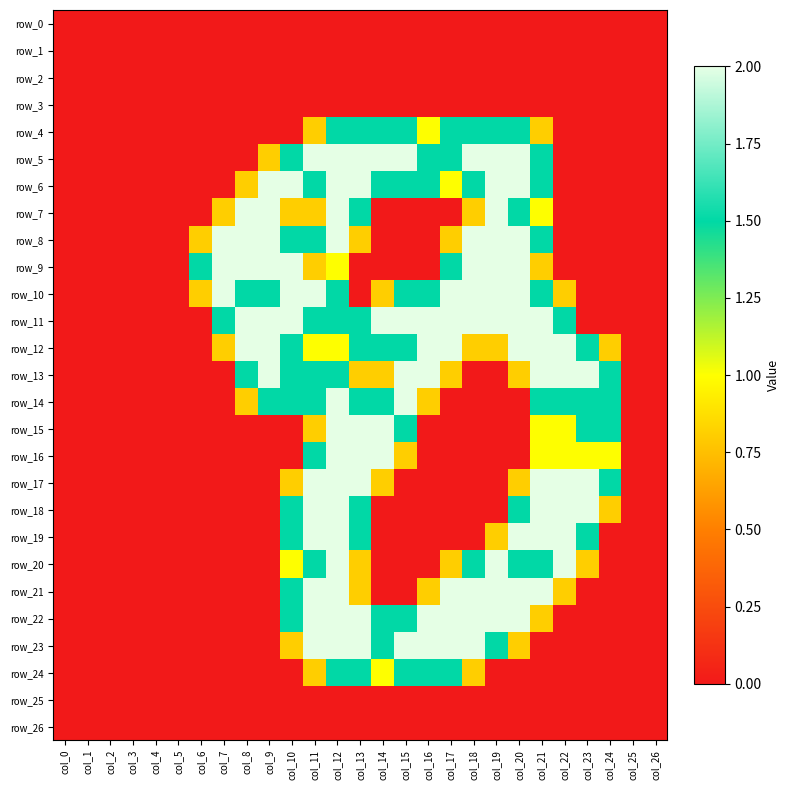

Reading left to right, extract all data points from this chart.

row_0: 0.0	0.0	0.0	0.0	0.0	0.0	0.0	0.0	0.0	0.0	0.0	0.0	0.0	0.0	0.0	0.0	0.0	0.0	0.0	0.0	0.0	0.0	0.0	0.0	0.0	0.0	0.0
row_1: 0.0	0.0	0.0	0.0	0.0	0.0	0.0	0.0	0.0	0.0	0.0	0.0	0.0	0.0	0.0	0.0	0.0	0.0	0.0	0.0	0.0	0.0	0.0	0.0	0.0	0.0	0.0
row_2: 0.0	0.0	0.0	0.0	0.0	0.0	0.0	0.0	0.0	0.0	0.0	0.0	0.0	0.0	0.0	0.0	0.0	0.0	0.0	0.0	0.0	0.0	0.0	0.0	0.0	0.0	0.0
row_3: 0.0	0.0	0.0	0.0	0.0	0.0	0.0	0.0	0.0	0.0	0.0	0.0	0.0	0.0	0.0	0.0	0.0	0.0	0.0	0.0	0.0	0.0	0.0	0.0	0.0	0.0	0.0
row_4: 0.0	0.0	0.0	0.0	0.0	0.0	0.0	0.0	0.0	0.0	0.0	0.8	1.5	1.5	1.5	1.5	1.0	1.5	1.5	1.5	1.5	0.8	0.0	0.0	0.0	0.0	0.0
row_5: 0.0	0.0	0.0	0.0	0.0	0.0	0.0	0.0	0.0	0.8	1.5	2.0	2.0	2.0	2.0	2.0	1.5	1.5	2.0	2.0	2.0	1.5	0.0	0.0	0.0	0.0	0.0
row_6: 0.0	0.0	0.0	0.0	0.0	0.0	0.0	0.0	0.8	2.0	2.0	1.5	2.0	2.0	1.5	1.5	1.5	1.0	1.5	2.0	2.0	1.5	0.0	0.0	0.0	0.0	0.0
row_7: 0.0	0.0	0.0	0.0	0.0	0.0	0.0	0.8	2.0	2.0	0.8	0.8	2.0	1.5	0.0	0.0	0.0	0.0	0.8	2.0	1.5	1.0	0.0	0.0	0.0	0.0	0.0
row_8: 0.0	0.0	0.0	0.0	0.0	0.0	0.8	2.0	2.0	2.0	1.5	1.5	2.0	0.8	0.0	0.0	0.0	0.8	2.0	2.0	2.0	1.5	0.0	0.0	0.0	0.0	0.0
row_9: 0.0	0.0	0.0	0.0	0.0	0.0	1.5	2.0	2.0	2.0	2.0	0.8	1.0	0.0	0.0	0.0	0.0	1.5	2.0	2.0	2.0	0.8	0.0	0.0	0.0	0.0	0.0
row_10: 0.0	0.0	0.0	0.0	0.0	0.0	0.8	2.0	1.5	1.5	2.0	2.0	1.5	0.0	0.8	1.5	1.5	2.0	2.0	2.0	2.0	1.5	0.8	0.0	0.0	0.0	0.0
row_11: 0.0	0.0	0.0	0.0	0.0	0.0	0.0	1.5	2.0	2.0	2.0	1.5	1.5	1.5	2.0	2.0	2.0	2.0	2.0	2.0	2.0	2.0	1.5	0.0	0.0	0.0	0.0
row_12: 0.0	0.0	0.0	0.0	0.0	0.0	0.0	0.8	2.0	2.0	1.5	1.0	1.0	1.5	1.5	1.5	2.0	2.0	0.8	0.8	2.0	2.0	2.0	1.5	0.8	0.0	0.0
row_13: 0.0	0.0	0.0	0.0	0.0	0.0	0.0	0.0	1.5	2.0	1.5	1.5	1.5	0.8	0.8	2.0	2.0	0.8	0.0	0.0	0.8	2.0	2.0	2.0	1.5	0.0	0.0
row_14: 0.0	0.0	0.0	0.0	0.0	0.0	0.0	0.0	0.8	1.5	1.5	1.5	2.0	1.5	1.5	2.0	0.8	0.0	0.0	0.0	0.0	1.5	1.5	1.5	1.5	0.0	0.0
row_15: 0.0	0.0	0.0	0.0	0.0	0.0	0.0	0.0	0.0	0.0	0.0	0.8	2.0	2.0	2.0	1.5	0.0	0.0	0.0	0.0	0.0	1.0	1.0	1.5	1.5	0.0	0.0
row_16: 0.0	0.0	0.0	0.0	0.0	0.0	0.0	0.0	0.0	0.0	0.0	1.5	2.0	2.0	2.0	0.8	0.0	0.0	0.0	0.0	0.0	1.0	1.0	1.0	1.0	0.0	0.0
row_17: 0.0	0.0	0.0	0.0	0.0	0.0	0.0	0.0	0.0	0.0	0.8	2.0	2.0	2.0	0.8	0.0	0.0	0.0	0.0	0.0	0.8	2.0	2.0	2.0	1.5	0.0	0.0
row_18: 0.0	0.0	0.0	0.0	0.0	0.0	0.0	0.0	0.0	0.0	1.5	2.0	2.0	1.5	0.0	0.0	0.0	0.0	0.0	0.0	1.5	2.0	2.0	2.0	0.8	0.0	0.0
row_19: 0.0	0.0	0.0	0.0	0.0	0.0	0.0	0.0	0.0	0.0	1.5	2.0	2.0	1.5	0.0	0.0	0.0	0.0	0.0	0.8	2.0	2.0	2.0	1.5	0.0	0.0	0.0
row_20: 0.0	0.0	0.0	0.0	0.0	0.0	0.0	0.0	0.0	0.0	1.0	1.5	2.0	0.8	0.0	0.0	0.0	0.8	1.5	2.0	1.5	1.5	2.0	0.8	0.0	0.0	0.0
row_21: 0.0	0.0	0.0	0.0	0.0	0.0	0.0	0.0	0.0	0.0	1.5	2.0	2.0	0.8	0.0	0.0	0.8	2.0	2.0	2.0	2.0	2.0	0.8	0.0	0.0	0.0	0.0
row_22: 0.0	0.0	0.0	0.0	0.0	0.0	0.0	0.0	0.0	0.0	1.5	2.0	2.0	2.0	1.5	1.5	2.0	2.0	2.0	2.0	2.0	0.8	0.0	0.0	0.0	0.0	0.0
row_23: 0.0	0.0	0.0	0.0	0.0	0.0	0.0	0.0	0.0	0.0	0.8	2.0	2.0	2.0	1.5	2.0	2.0	2.0	2.0	1.5	0.8	0.0	0.0	0.0	0.0	0.0	0.0
row_24: 0.0	0.0	0.0	0.0	0.0	0.0	0.0	0.0	0.0	0.0	0.0	0.8	1.5	1.5	1.0	1.5	1.5	1.5	0.8	0.0	0.0	0.0	0.0	0.0	0.0	0.0	0.0
row_25: 0.0	0.0	0.0	0.0	0.0	0.0	0.0	0.0	0.0	0.0	0.0	0.0	0.0	0.0	0.0	0.0	0.0	0.0	0.0	0.0	0.0	0.0	0.0	0.0	0.0	0.0	0.0
row_26: 0.0	0.0	0.0	0.0	0.0	0.0	0.0	0.0	0.0	0.0	0.0	0.0	0.0	0.0	0.0	0.0	0.0	0.0	0.0	0.0	0.0	0.0	0.0	0.0	0.0	0.0	0.0